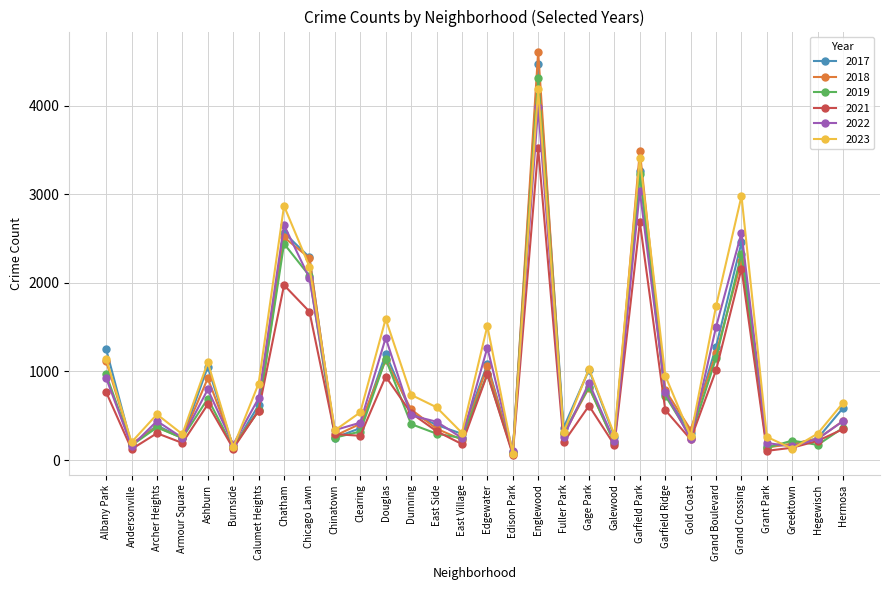

At which category does 2023 reach its first local valley?

Andersonville